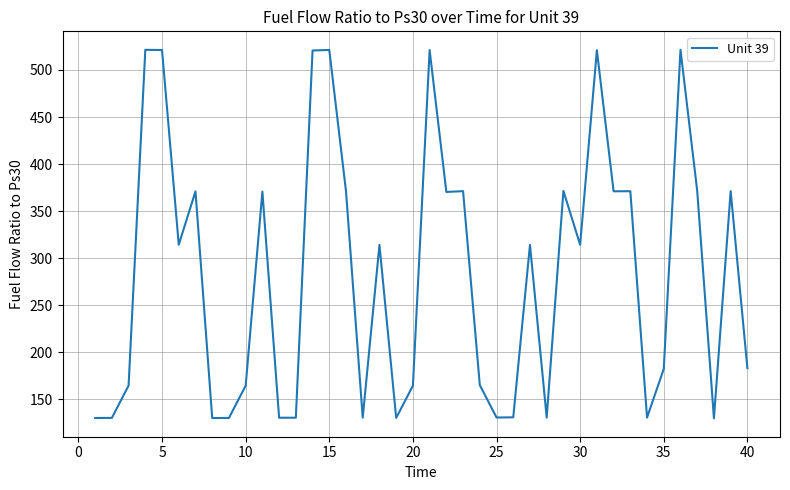

What is the minimum value shown in the chart?

129.7